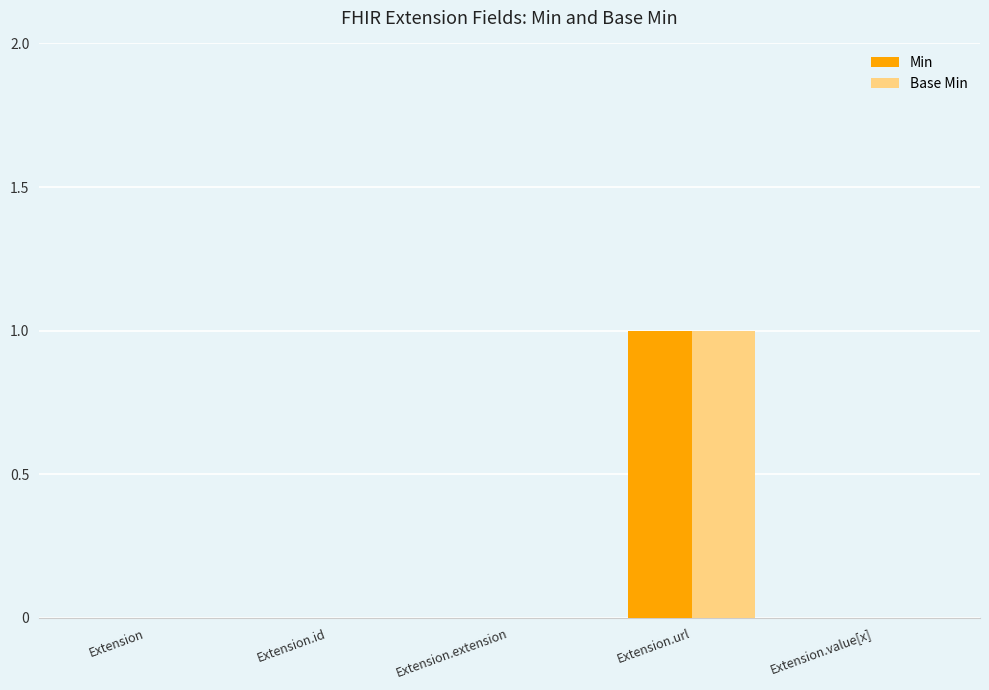

What are all the series names shown in the legend?

Min, Base Min